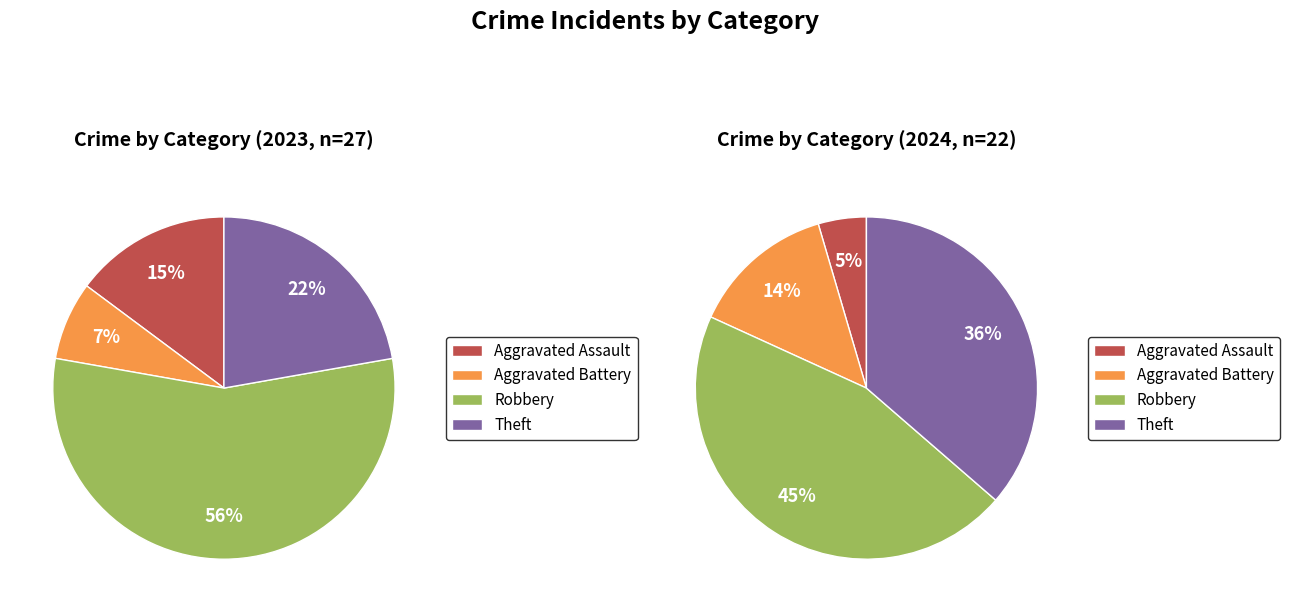

Rank the series by their maximum value, from lowest to highest.

values_2024, values_2023